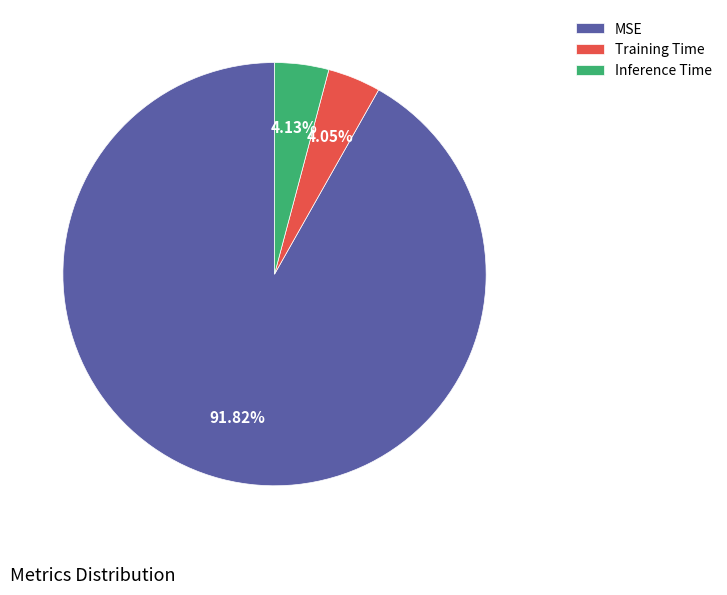

Which category has the biggest portion of the pie?

MSE